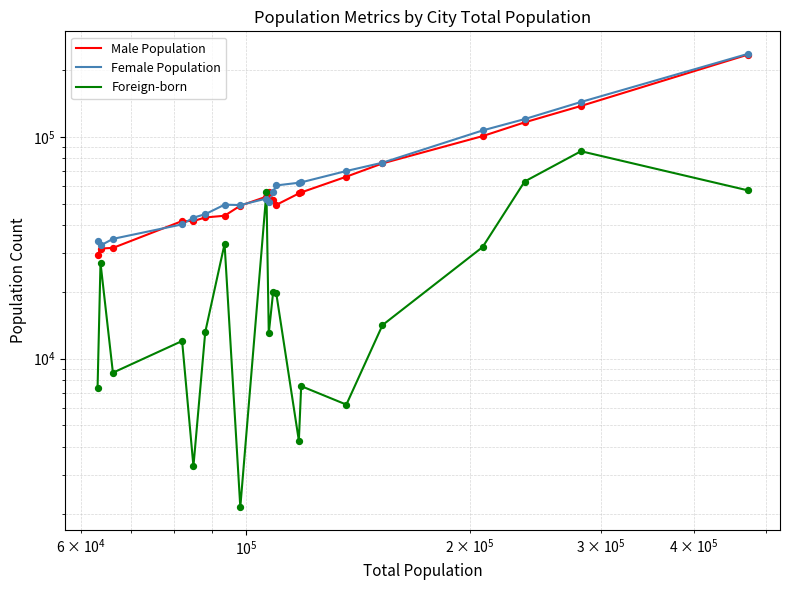

What are all the series names shown in the legend?

Male Population, Female Population, Foreign-born